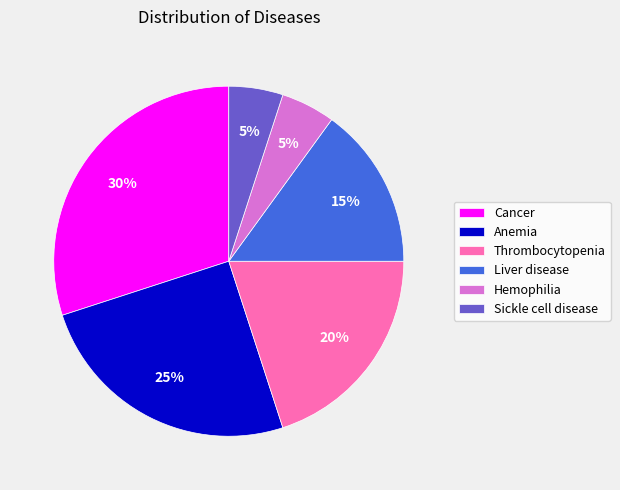

How many segments does this pie chart have?

6